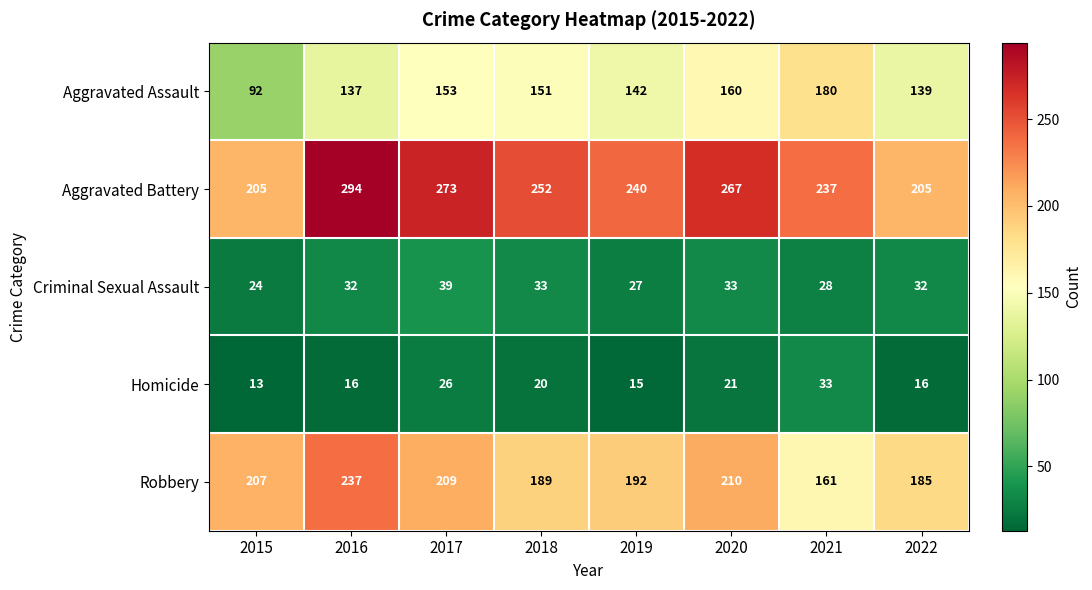

True or false: Robbery has a value of 140 at 2017.

False